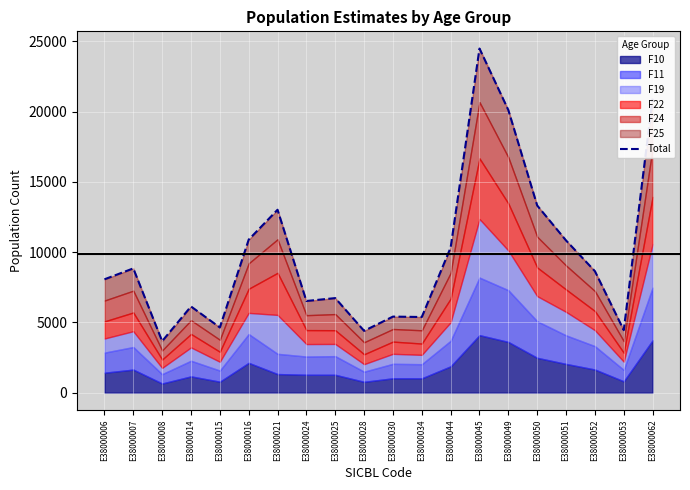

Where does the data first go above 8649?

E38000007